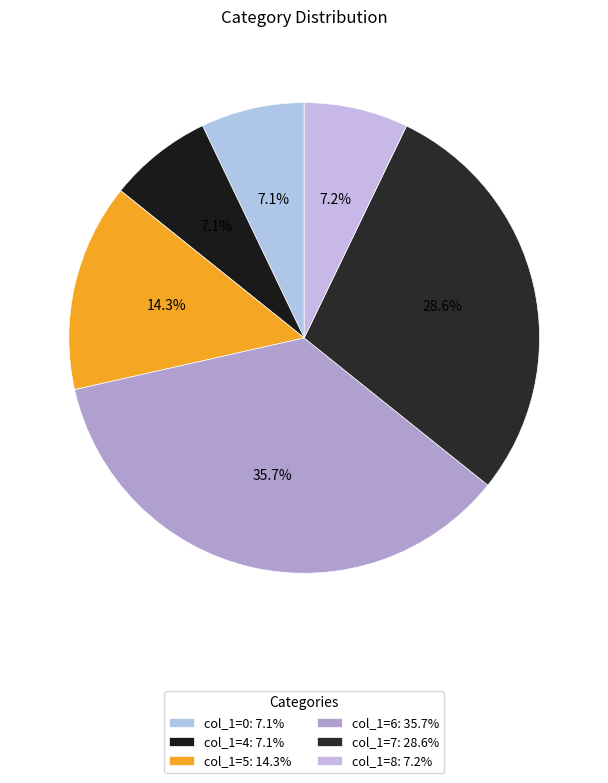

Count the number of slices in the pie.

6